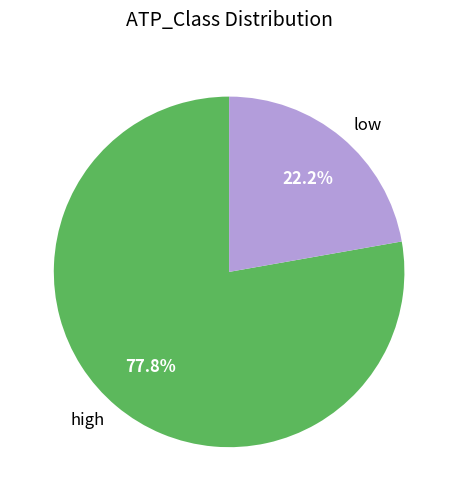

To the nearest percent, what is the difference between the largest and smallest slice percentages?

56%